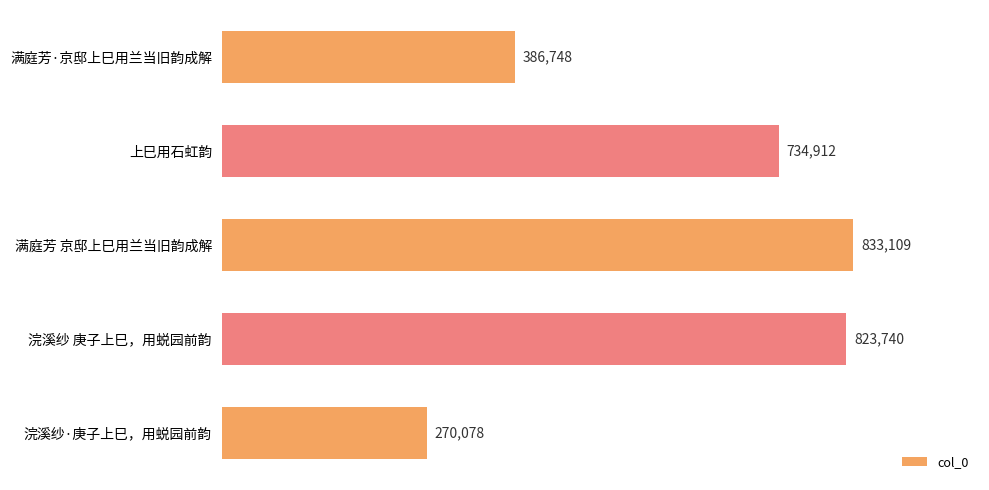

Rank the categories by value from highest to lowest.

满庭芳 京邸上巳用兰当旧韵成解, 浣溪纱 庚子上巳，用蜕园前韵, 上巳用石虹韵, 满庭芳·京邸上巳用兰当旧韵成解, 浣溪纱·庚子上巳，用蜕园前韵